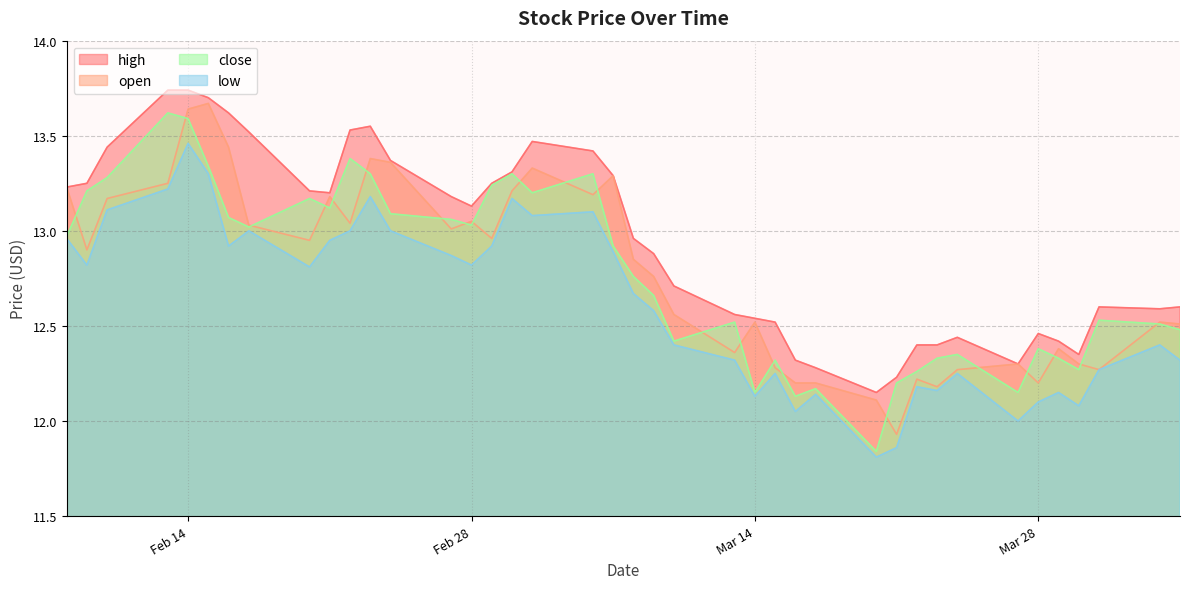

True or false: open and high cross at least once.

False